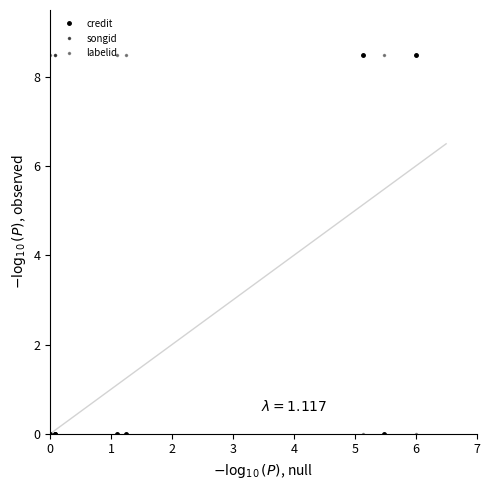

At which label is labelid closest to 4?

5